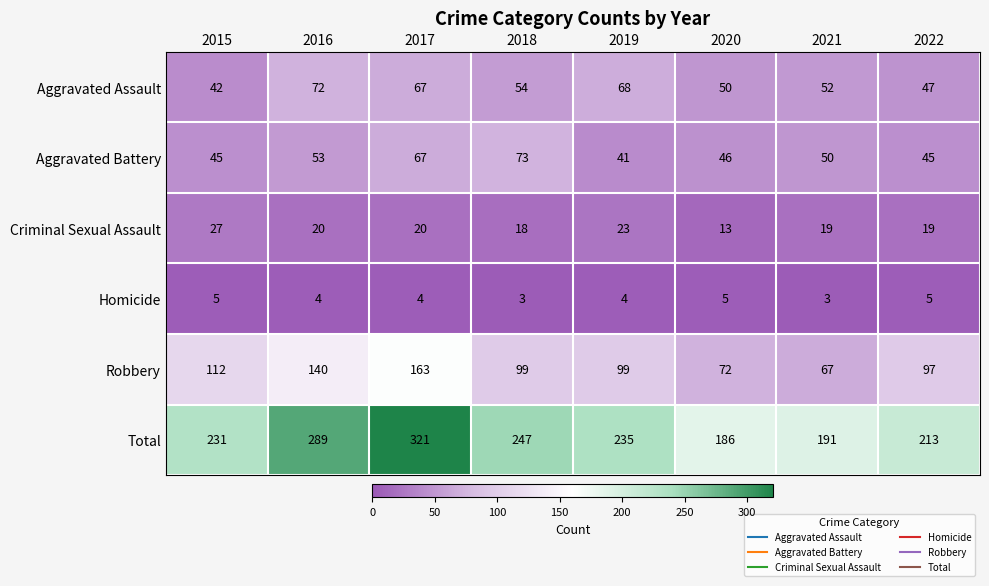

How many Homicide values are between 4 and 5?

6